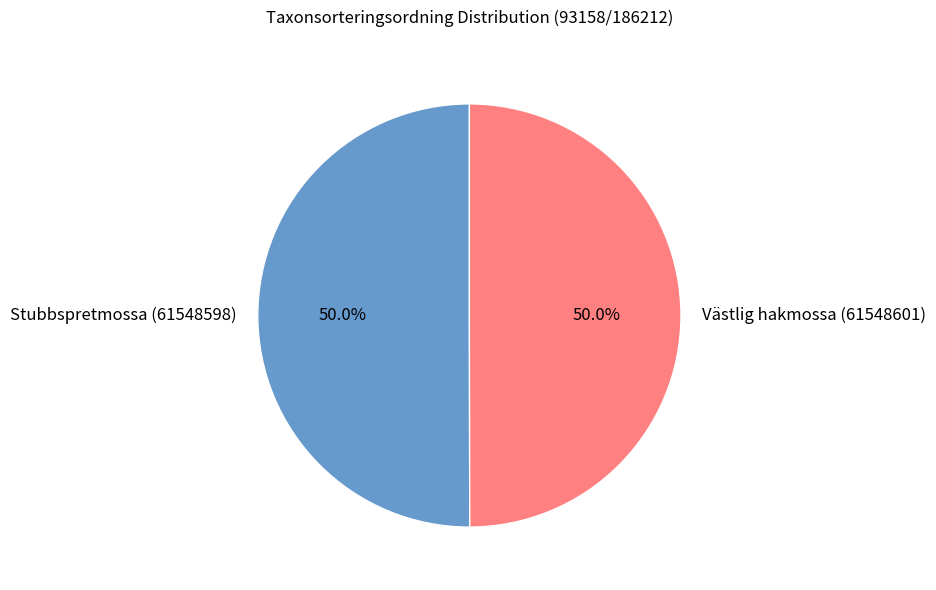

How many segments does this pie chart have?

2